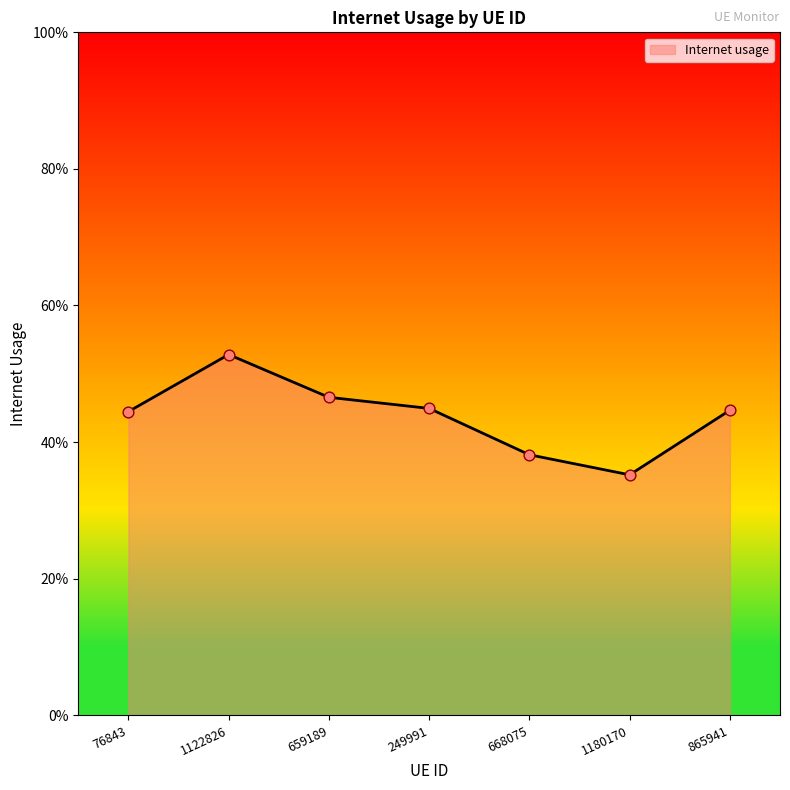

Is this an area chart (filled region under the line)?

Yes